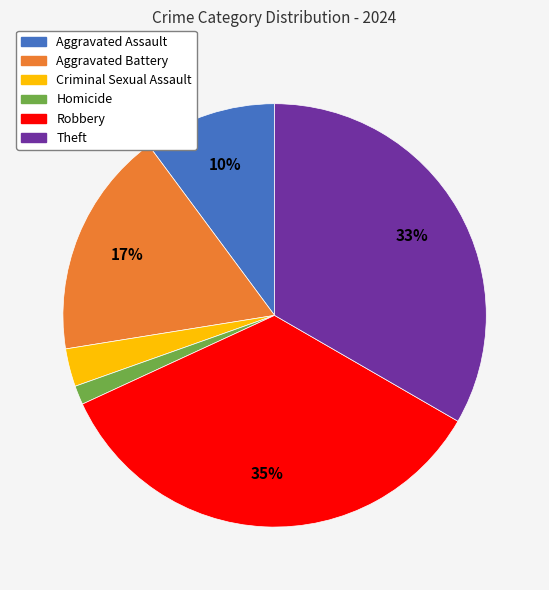

Does Homicide represent more than half of the total?

No